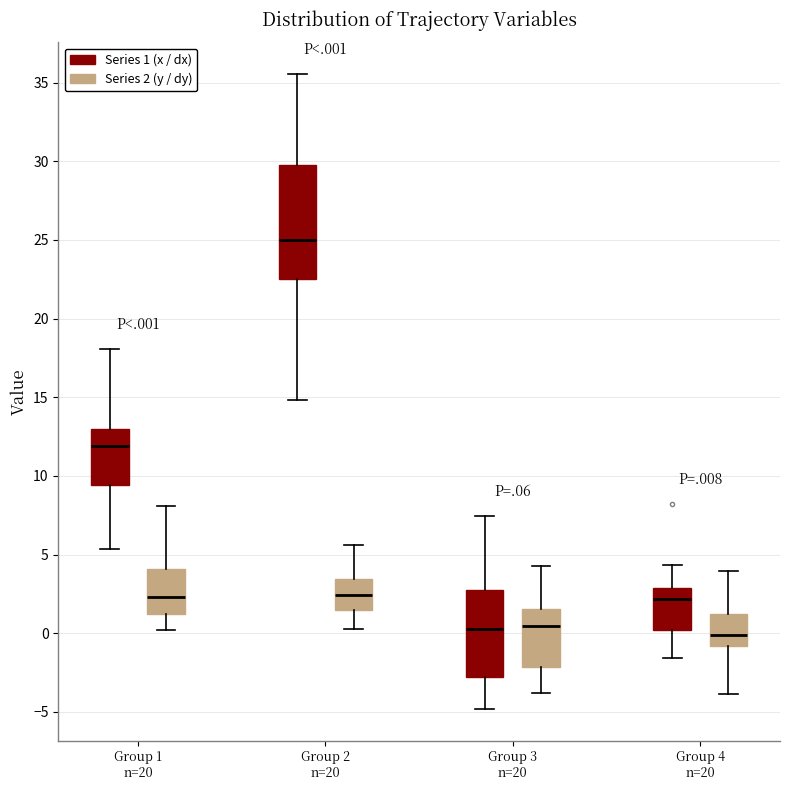

Reading left to right, transcribe this box plot: for each box, give where its median line is, the range the box spans, and where its two whiskers end, as read against the y-axis. The values are not printed on the chart, so give them approximately, as read against the axis.

Group 1 n=20 (Series 1 (x / dx)): median 12.0, box 9.5 to 13.0, whiskers 5.5 to 18.0
Group 1 n=20 (Series 2 (y / dy)): median 2.5, box 1.0 to 4.0, whiskers 0.0 to 8.0
Group 2 n=20 (Series 1 (x / dx)): median 25.0, box 22.5 to 29.5, whiskers 15.0 to 35.5
Group 2 n=20 (Series 2 (y / dy)): median 2.5, box 1.5 to 3.5, whiskers 0.5 to 5.5
Group 3 n=20 (Series 1 (x / dx)): median 0.5, box -3.0 to 2.5, whiskers -5.0 to 7.5
Group 3 n=20 (Series 2 (y / dy)): median 0.5, box -2.0 to 1.5, whiskers -4.0 to 4.5
Group 4 n=20 (Series 1 (x / dx)): median 2.0, box 0.0 to 3.0, whiskers -1.5 to 4.5
Group 4 n=20 (Series 2 (y / dy)): median 0.0, box -1.0 to 1.0, whiskers -4.0 to 4.0